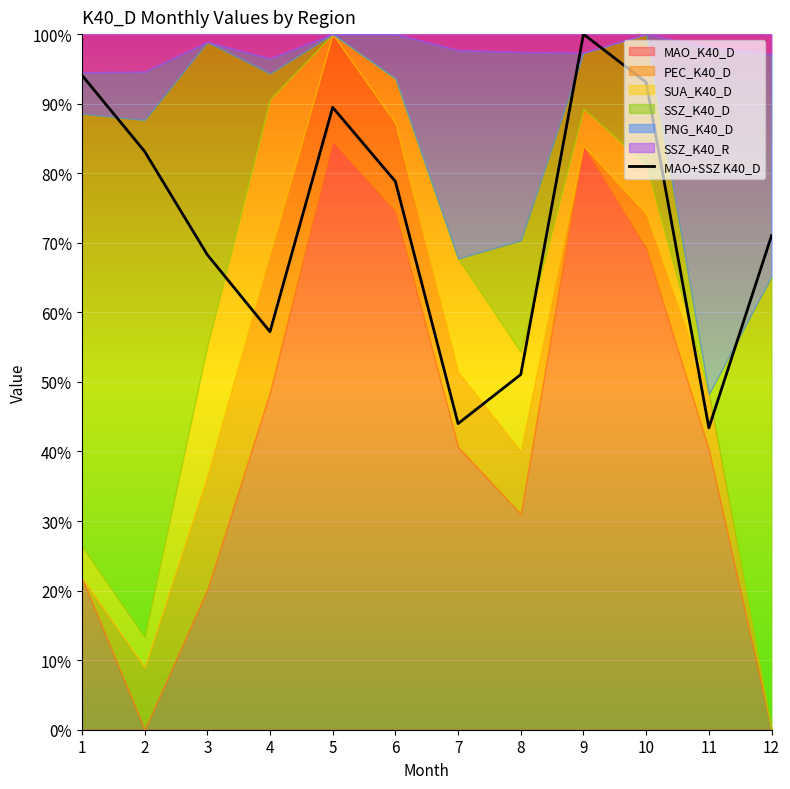

What is the change in value from 8 to 12?

+20.0